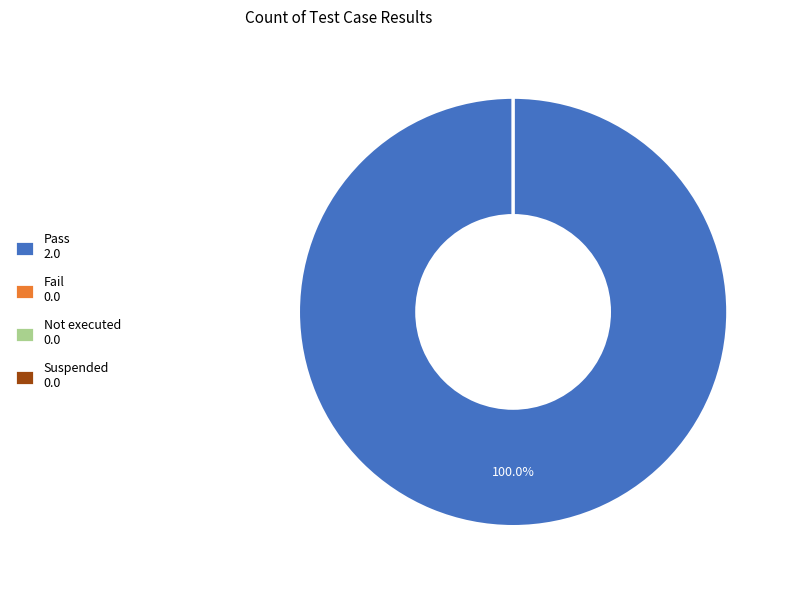

Rank the categories by value from lowest to highest.

Fail, Not executed, Suspended, Pass